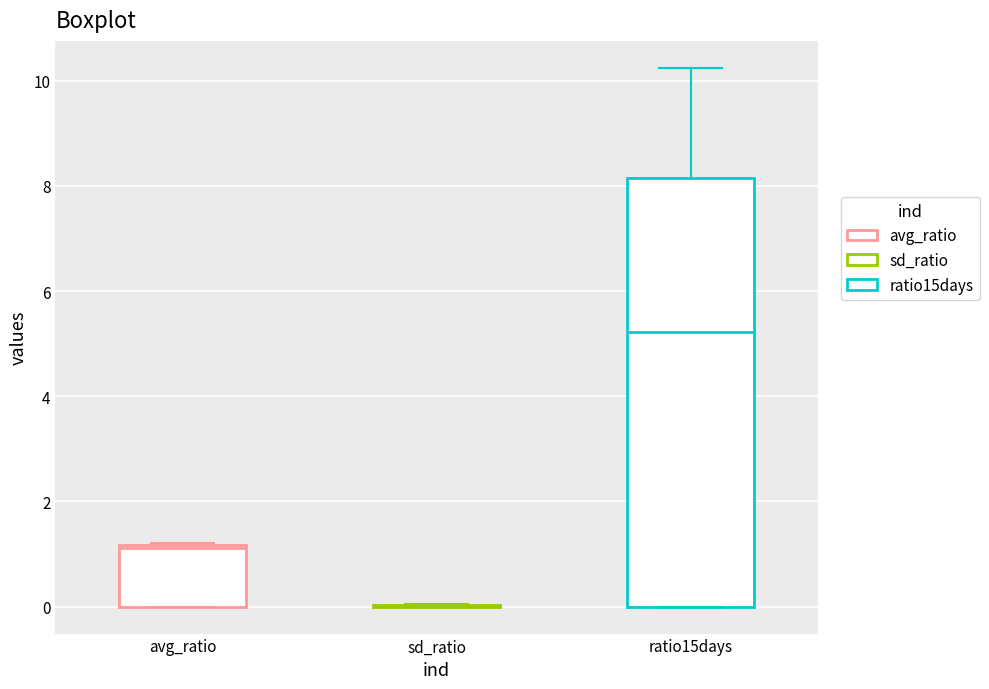

Comparing the boxes themselves (not the whiskers), which one is the tallest?

ratio15days